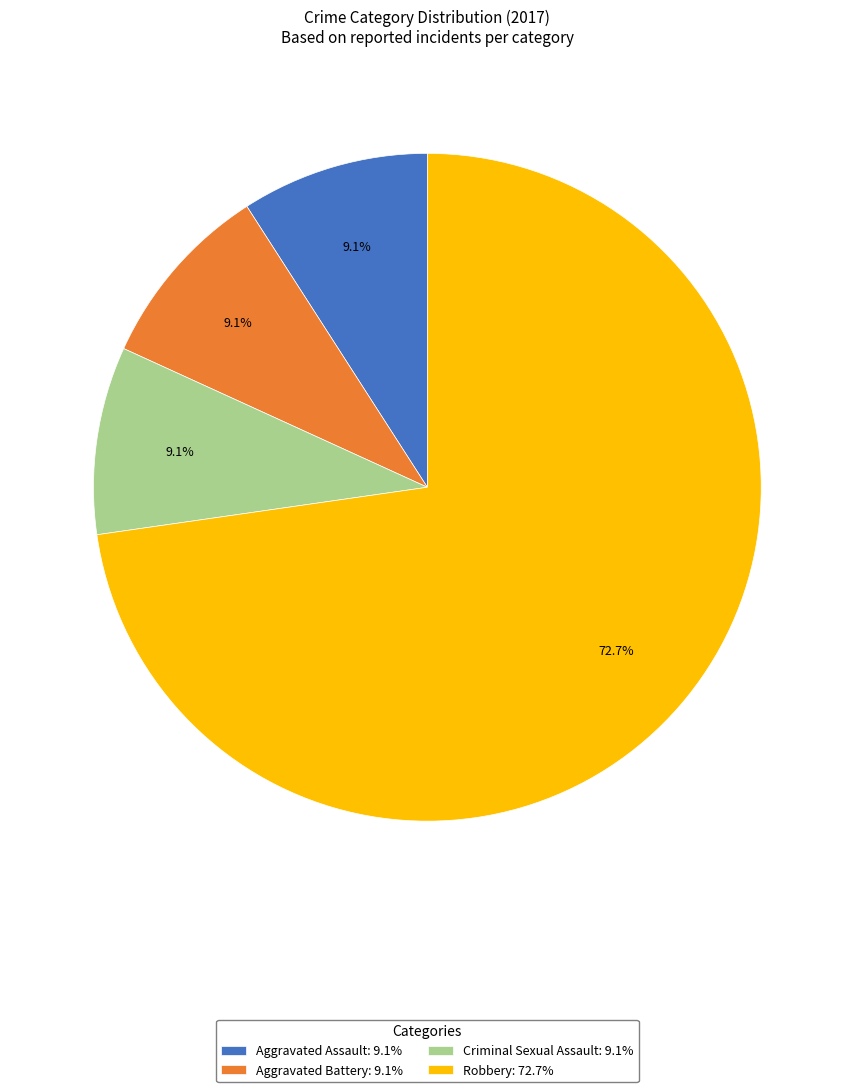

Is Criminal Sexual Assault: 9.1% the majority of the pie?

No